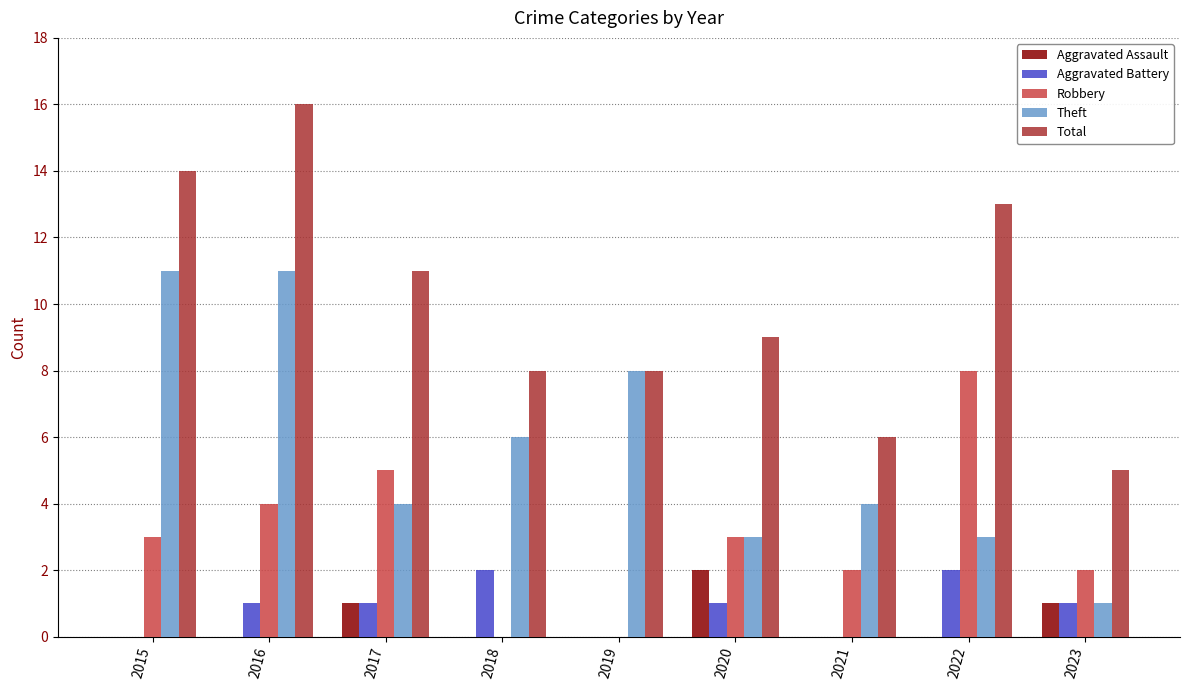

The value of Aggravated Assault at 2020 is 1. True or false?

False